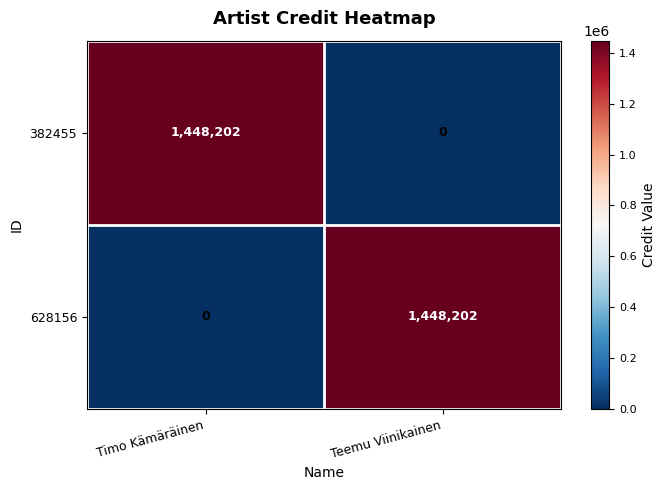

Which category has the highest value in the 382455 series?

Timo Kämäräinen